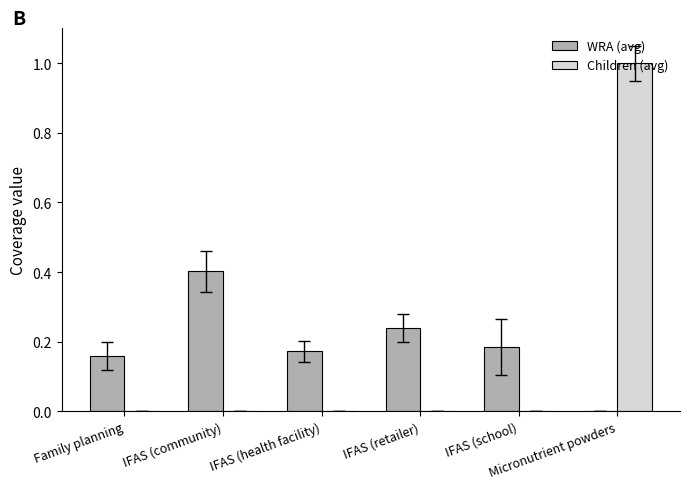

Count the Children (avg) values in the range 0 to 1.

6